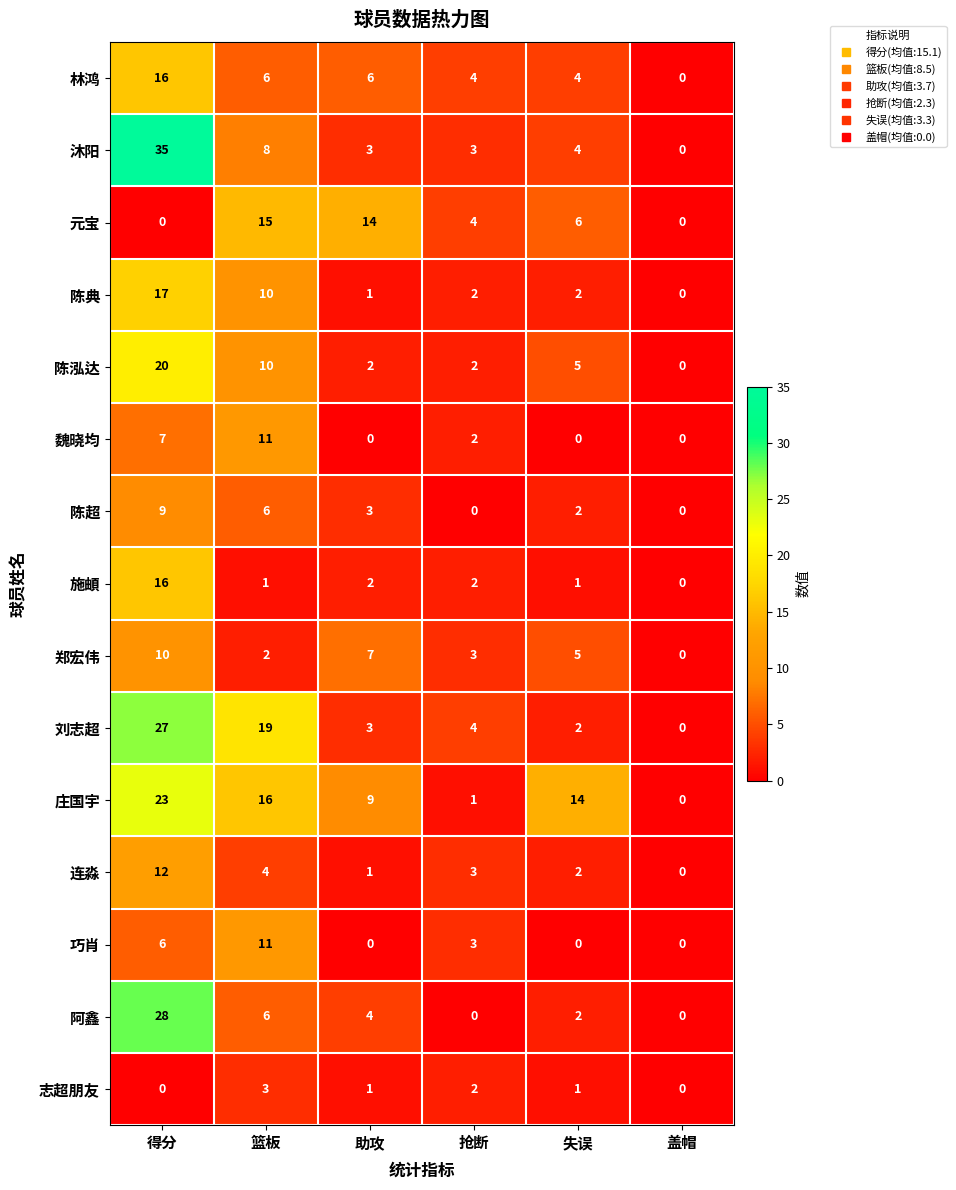

What is the difference between the maximum and second lowest values in the 庄国宇 series?

22